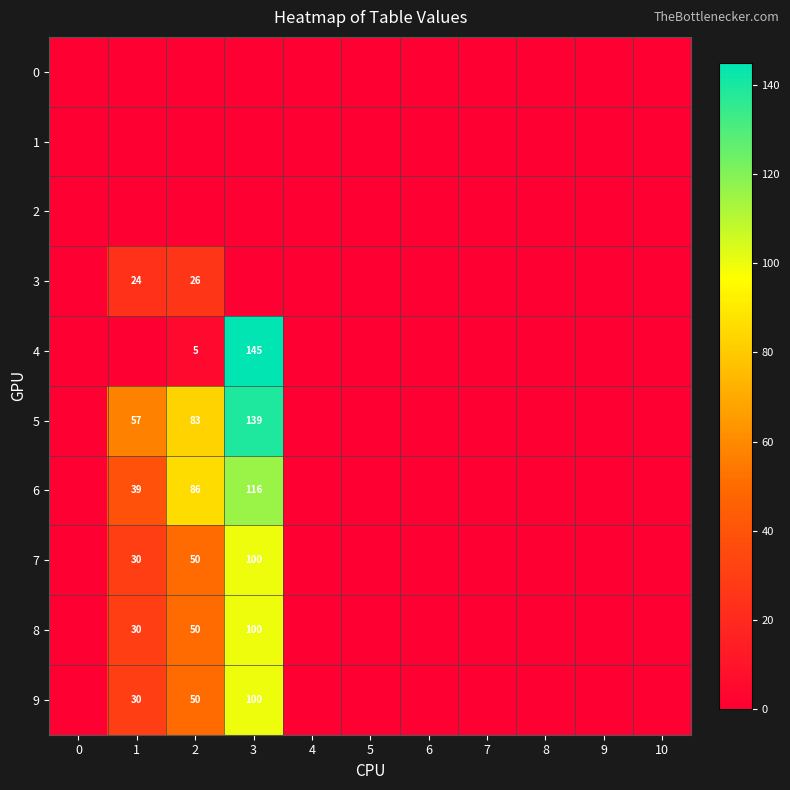

What is the difference between the 6 values at 1 and 3?

77